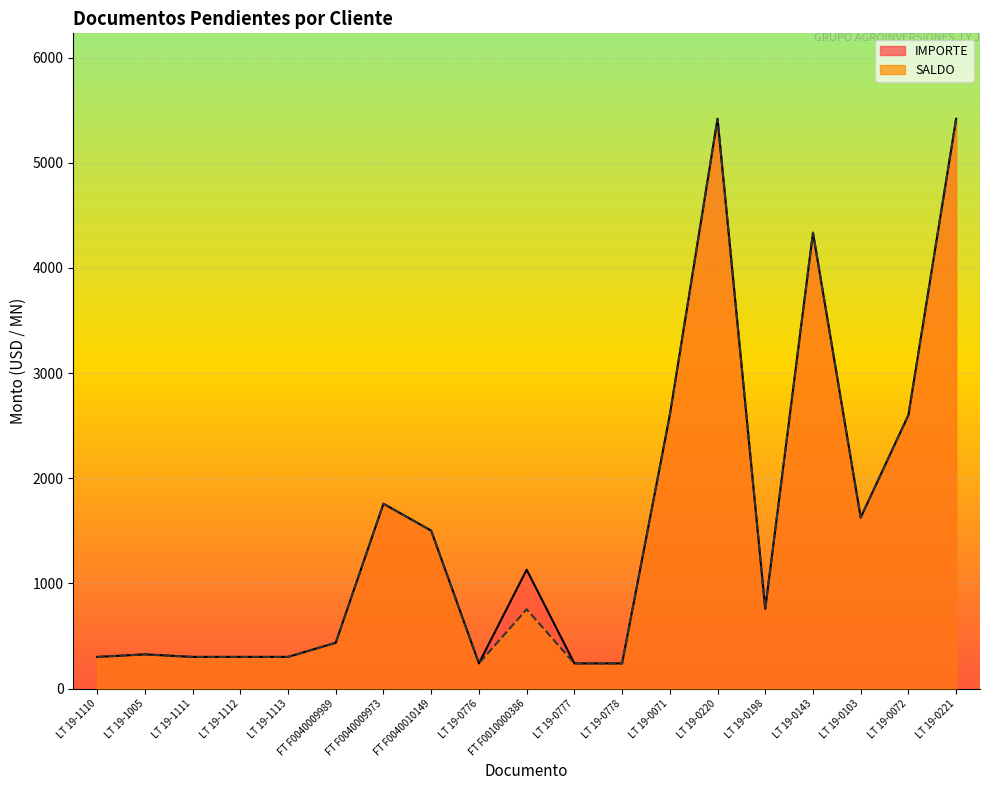

Rank the categories by SALDO value from highest to lowest.

LT 19-0220, LT 19-0221, LT 19-0143, LT 19-0071, LT 19-0072, FT F0040009973, LT 19-0103, FT F0040010149, LT 19-0198, FT F0010000386, FT F0040009989, LT 19-1005, LT 19-1110, LT 19-1111, LT 19-1112, LT 19-1113, LT 19-0778, LT 19-0776, LT 19-0777